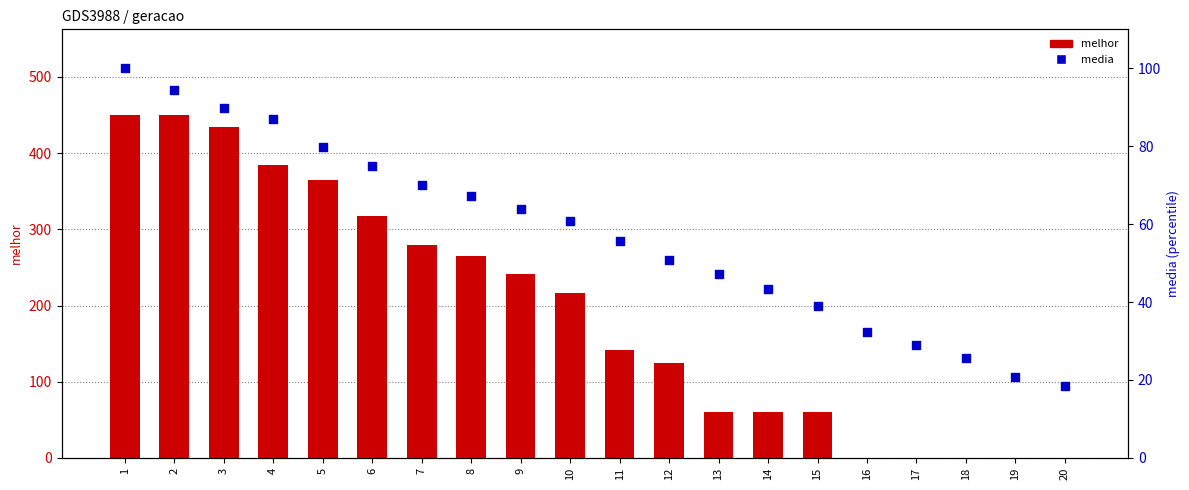

Is the value of melhor at 13 greater than the value of media at 8?

No